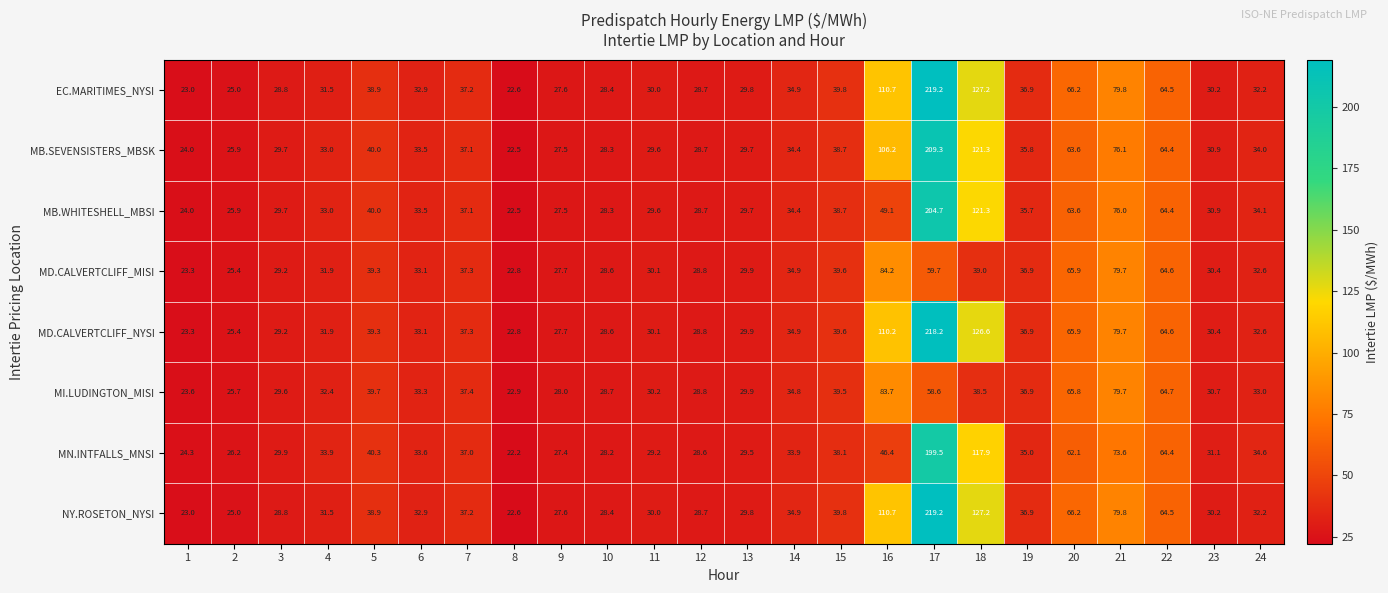

What is the difference between the NY.ROSETON_NYSI values at 13 and 7?

7.4